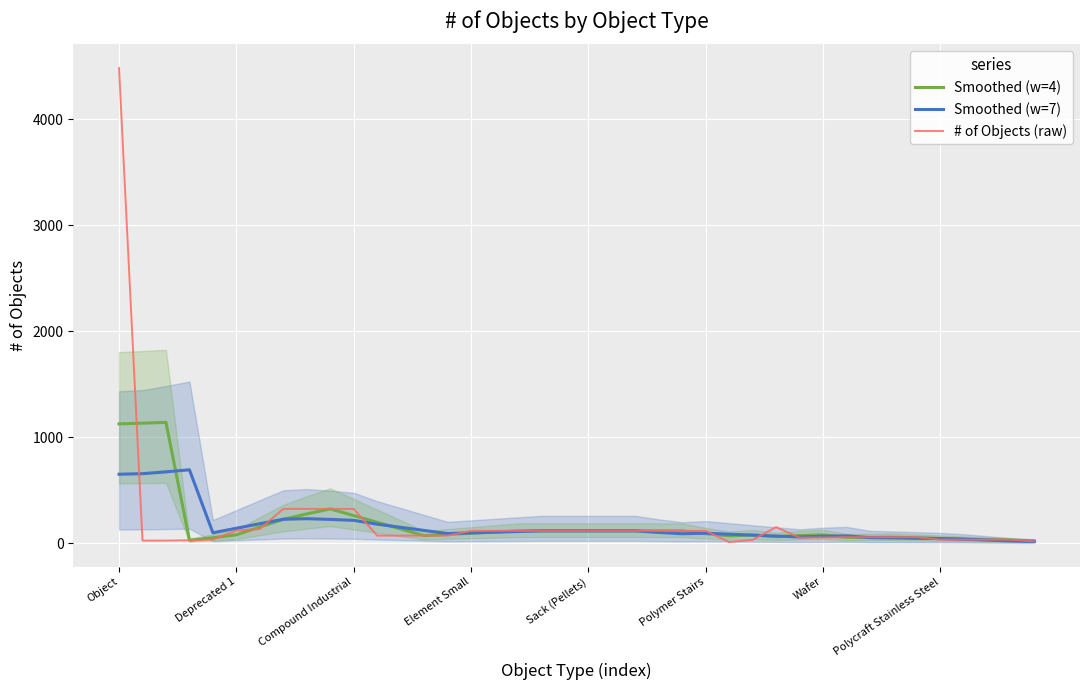

What is the difference between the second highest and second lowest values in the # of Objects (raw) series?

307.0